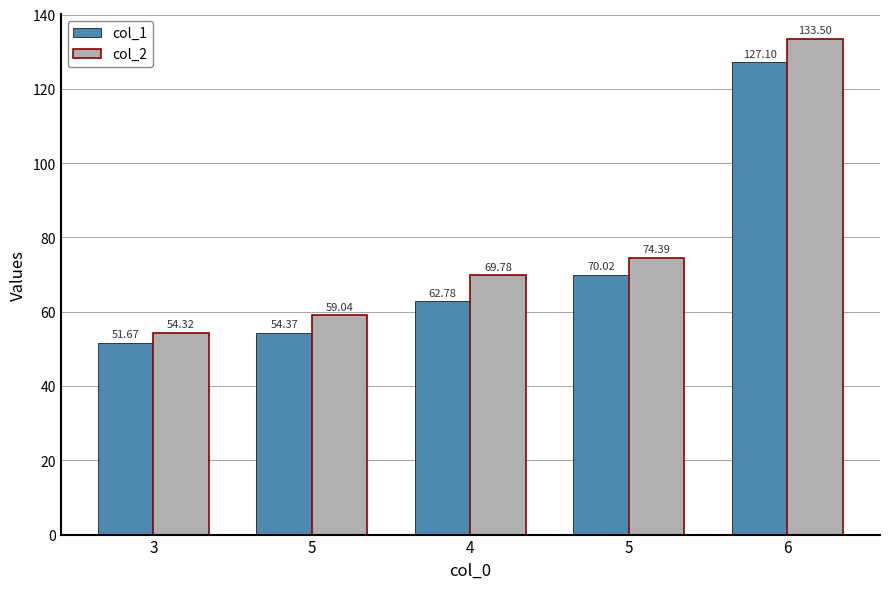

List the series in order of their overall mean, lowest first.

col_1, col_2